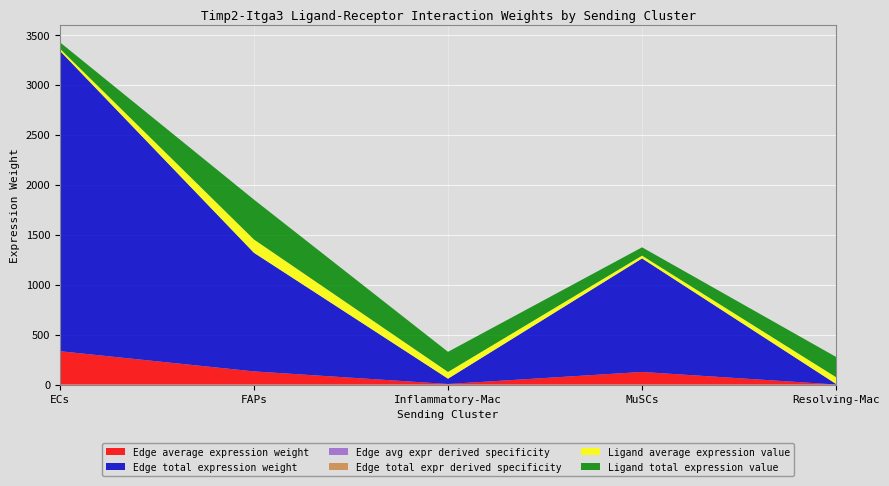

Reading left to right, list all the values displayed in this chart.

Edge average expression weight: 334.3	132.0	5.9	126.4	0.6
Edge total expression weight: 3009.1	1188.3	53.4	1137.5	5.3
Edge avg expr derived specificity: 0.0	0.0	0.0	0.0	0.0
Edge total expr derived specificity: 0.0	0.0	0.0	0.0	0.0
Ligand average expression value: 21.4	133.1	67.2	27.8	67.7
Ligand total expression value: 64.1	399.4	201.6	83.3	203.1